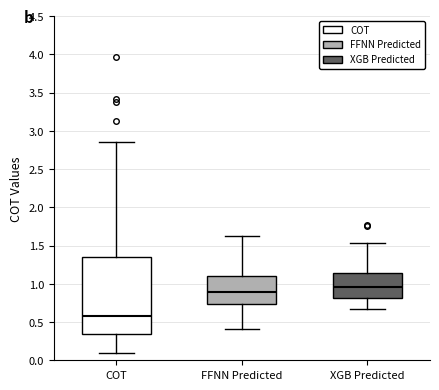

Comparing the boxes themselves (not the whiskers), which one is the tallest?

COT